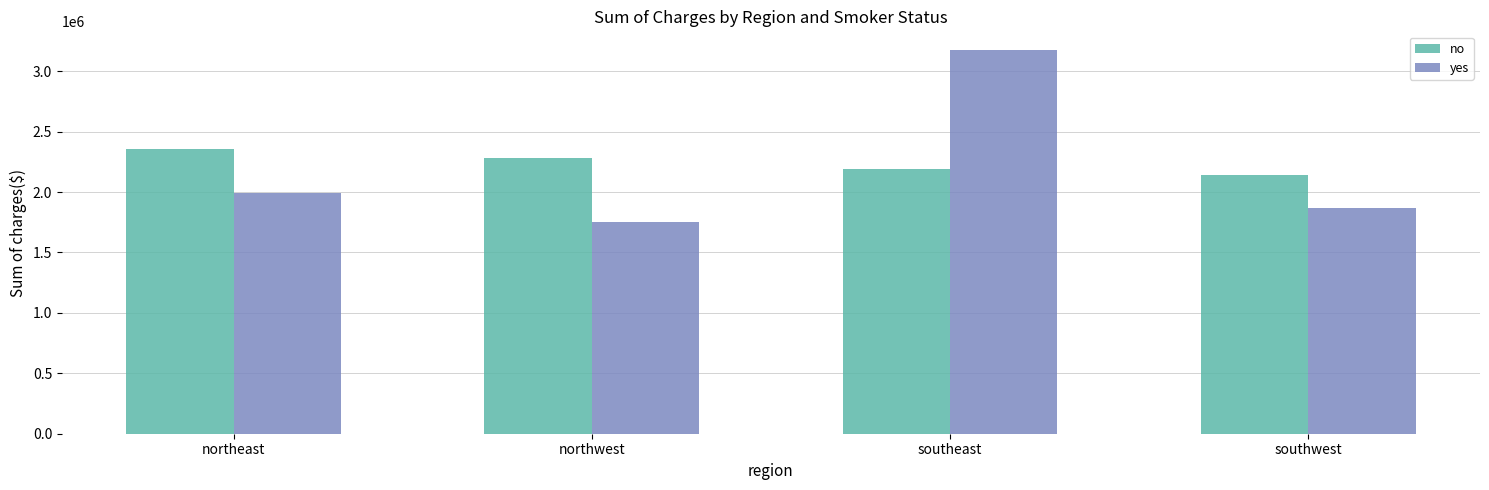

Which category has the highest value in the no series?

northeast